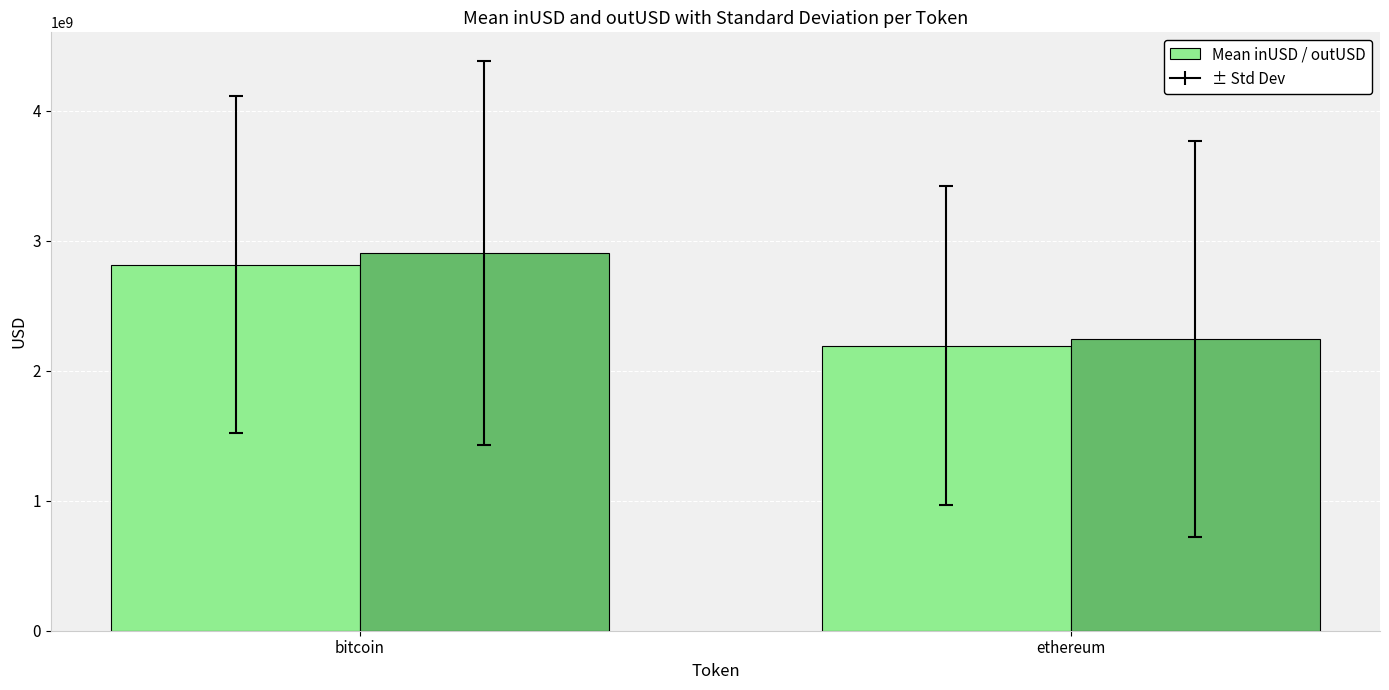

What is the total value across all series at bitcoin?

5721965810.7